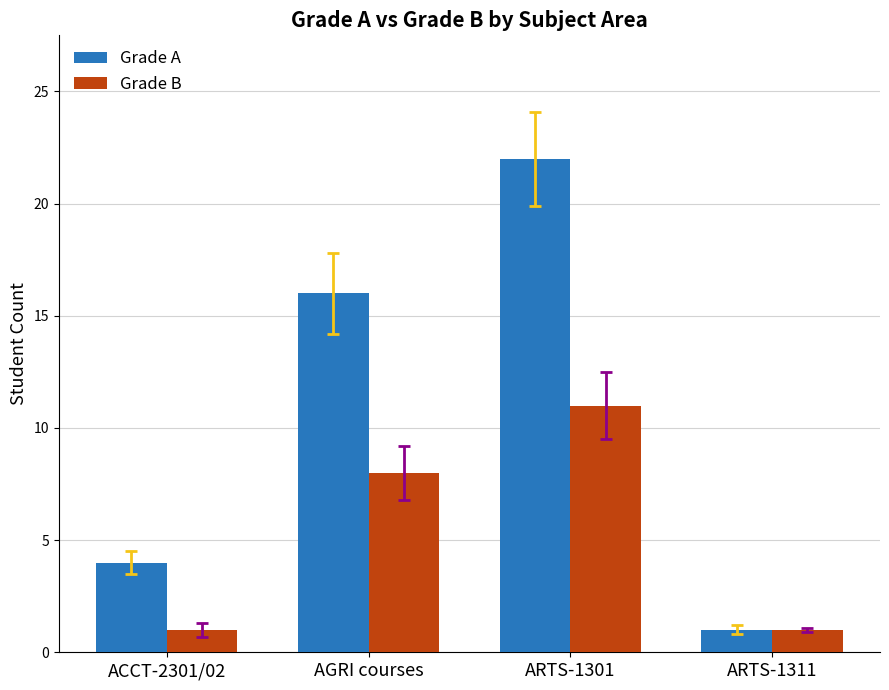

Count the Grade B values in the range 1 to 11.

4